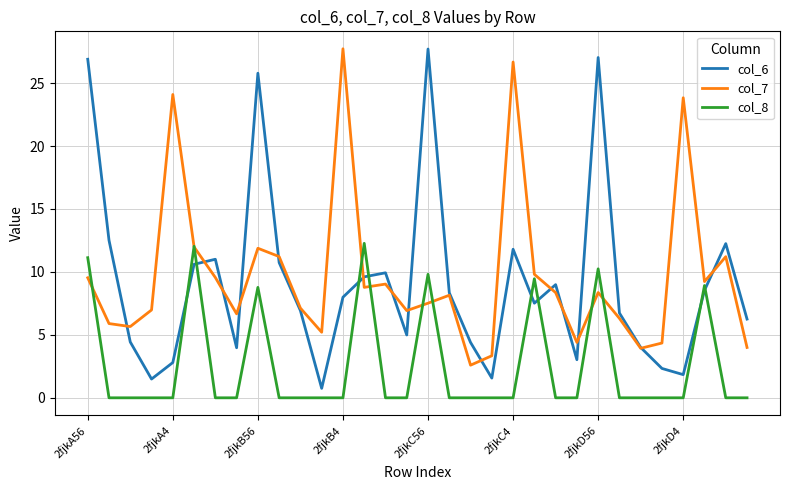

What are all the series names shown in the legend?

col_6, col_7, col_8